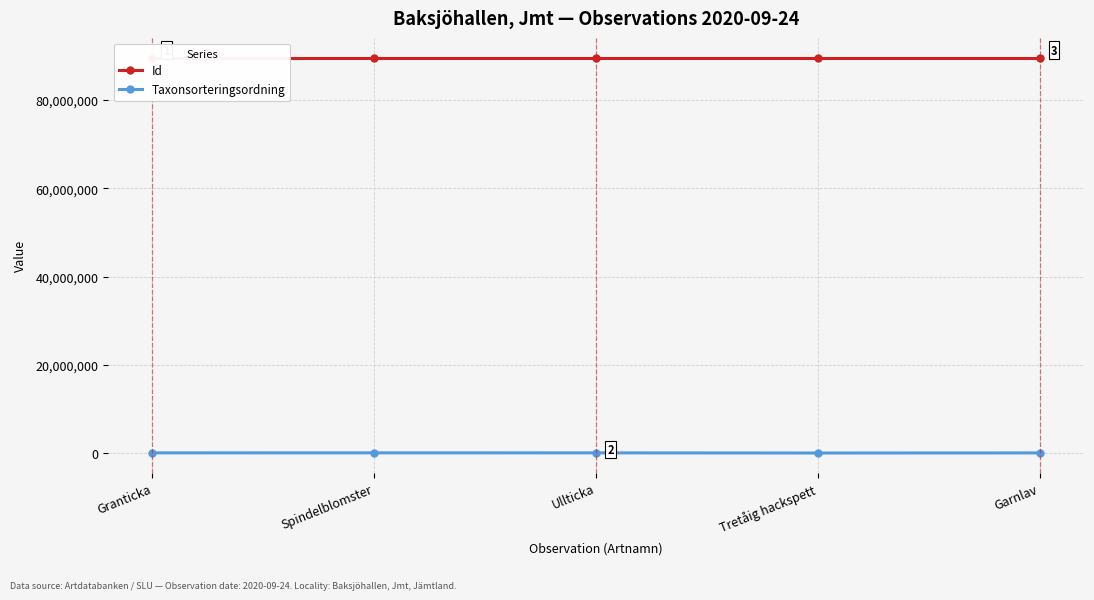

Is the value of Id at Garnlav greater than the value of Taxonsorteringsordning at Spindelblomster?

Yes